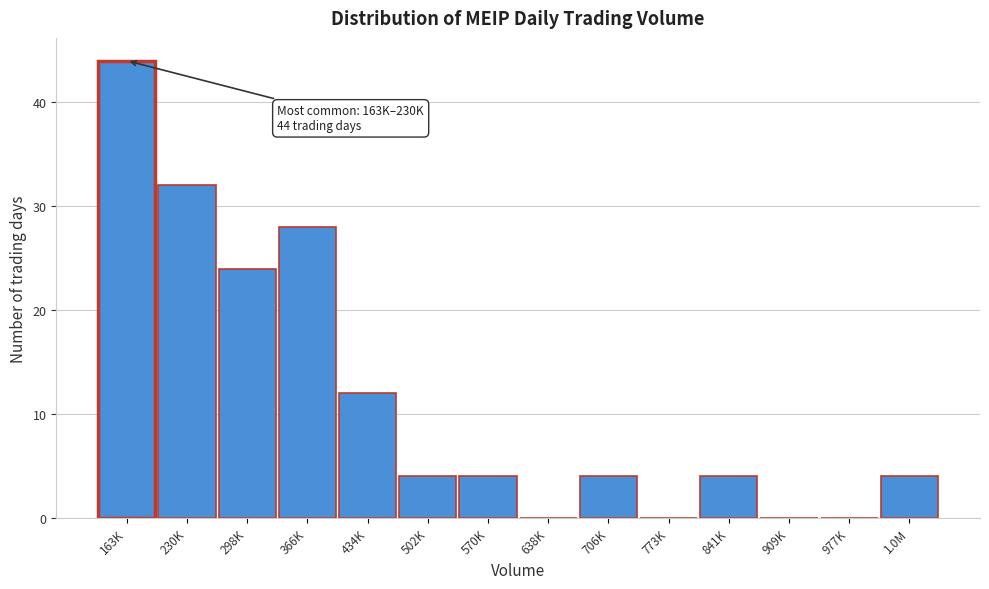

Reading left to right, extract all data points from this chart.

163K=44	230K=32	298K=24	366K=28	434K=12	502K=4	570K=4	638K=0	706K=4	773K=0	841K=4	909K=0	977K=0	1.0M=4